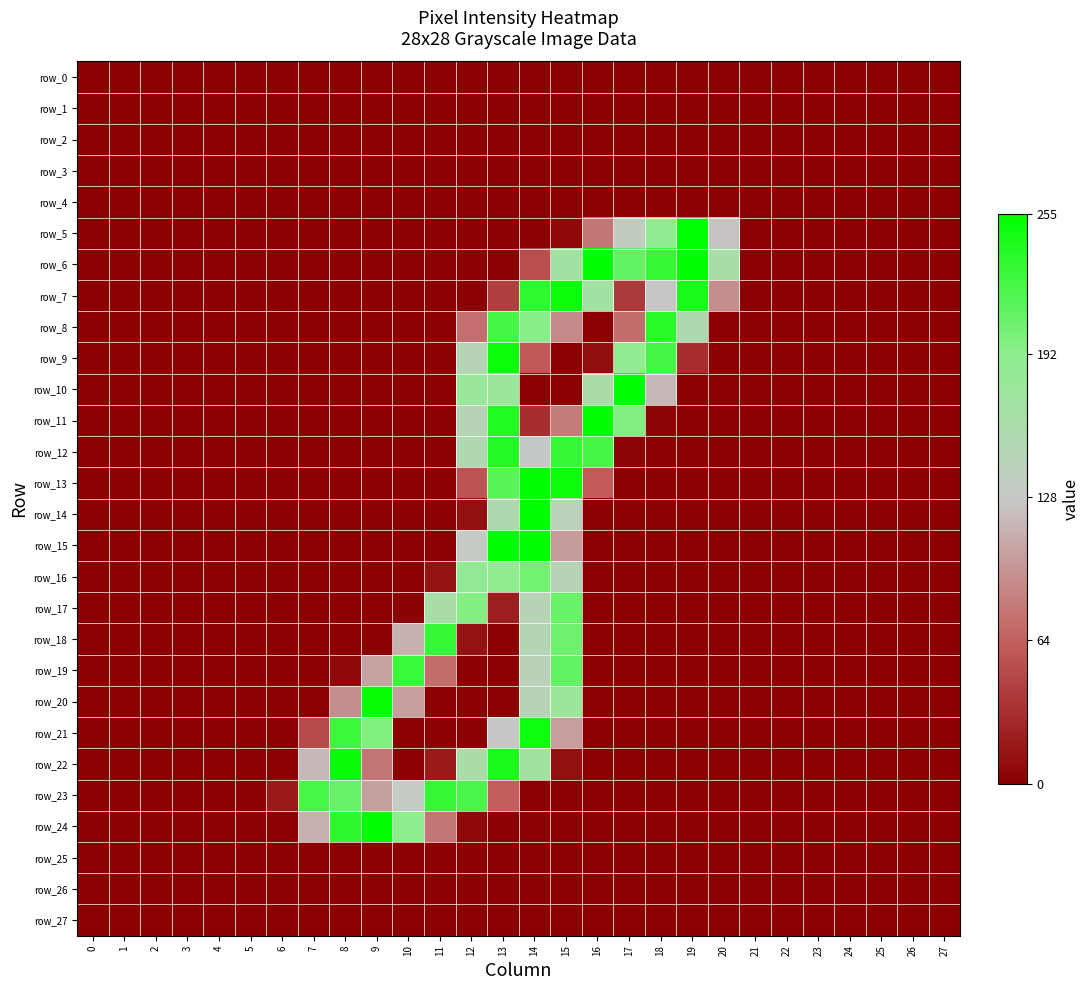

Rank the series by their maximum value, from highest to lowest.

row_5, row_6, row_10, row_11, row_13, row_14, row_15, row_24, row_20, row_22, row_7, row_9, row_21, row_12, row_8, row_18, row_23, row_19, row_17, row_16, row_0, row_1, row_2, row_3, row_4, row_25, row_26, row_27